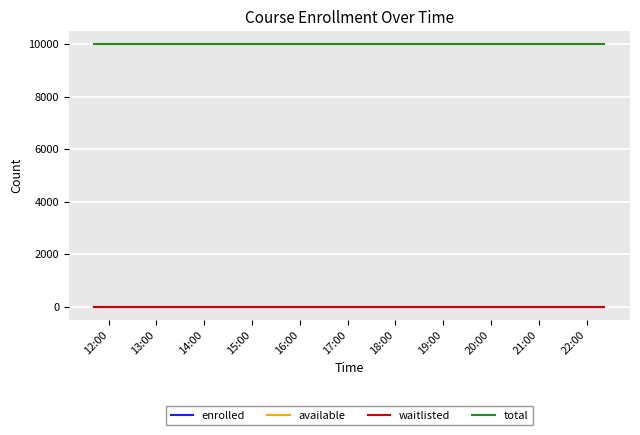

Does the chart have visible grid lines?

Yes